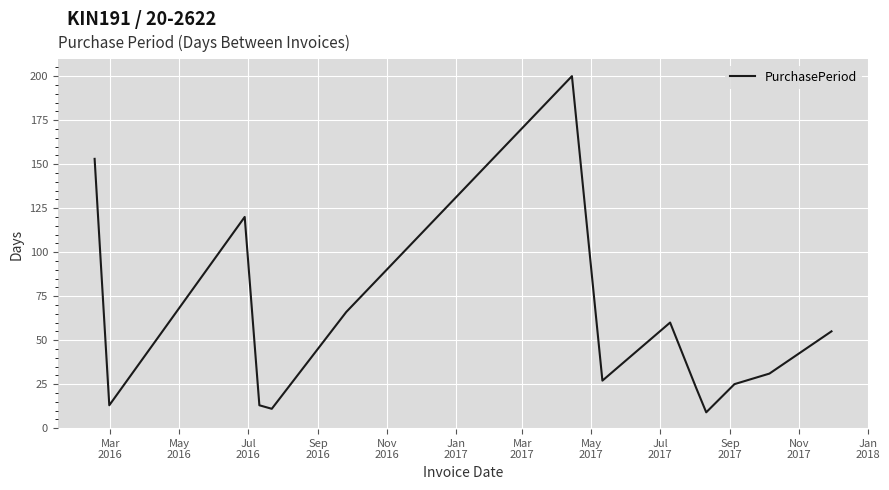

What is the difference between the maximum and minimum values?

191